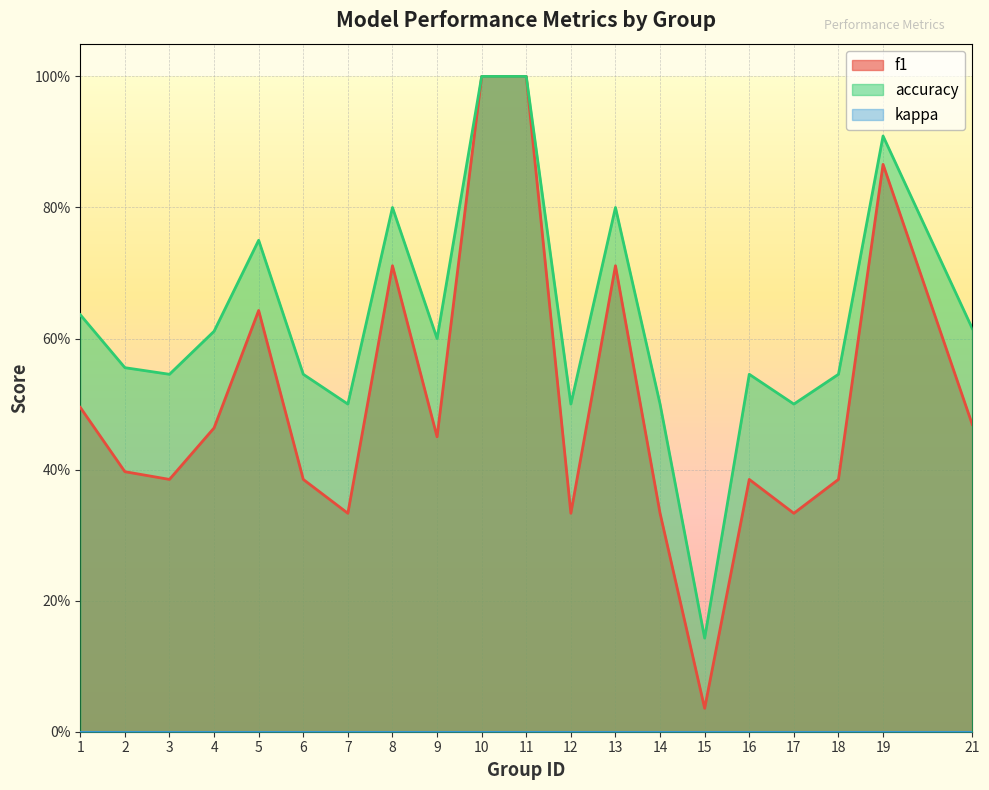

Between 10 and 13, which series saw the biggest shift?

f1